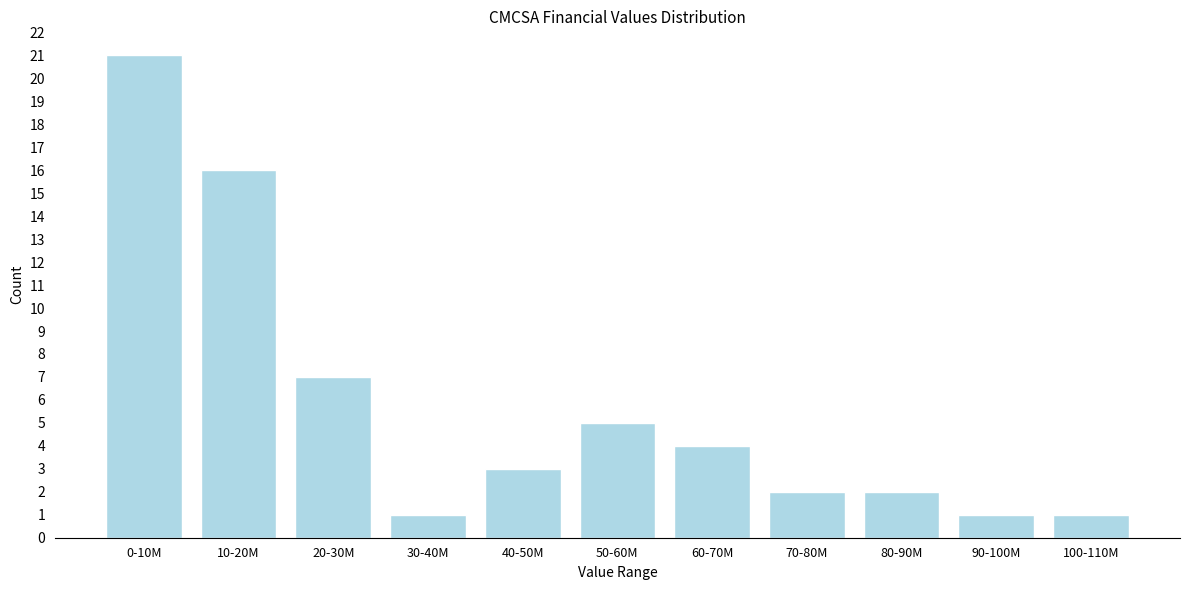

Reading left to right, transcribe all the data shown in this chart.

0-10M=21	10-20M=16	20-30M=7	30-40M=1	40-50M=3	50-60M=5	60-70M=4	70-80M=2	80-90M=2	90-100M=1	100-110M=1